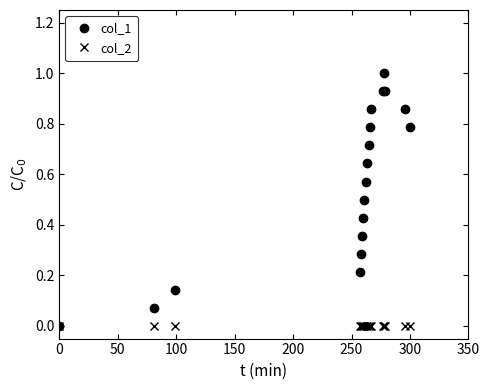

Which series has the largest total across all categories?

col_1